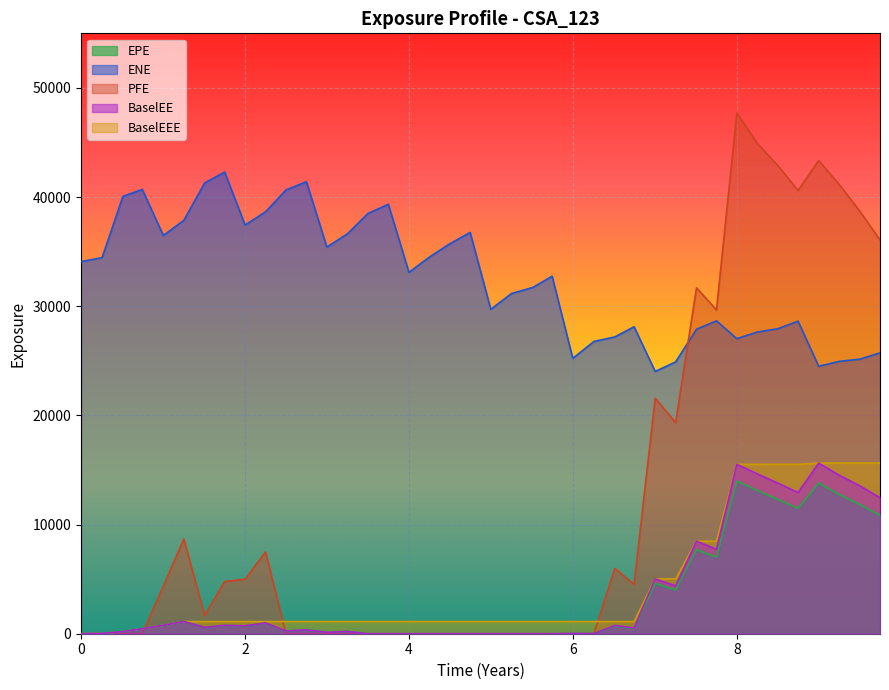

What is the difference between the maximum and minimum values in the EPE series?

13980.1